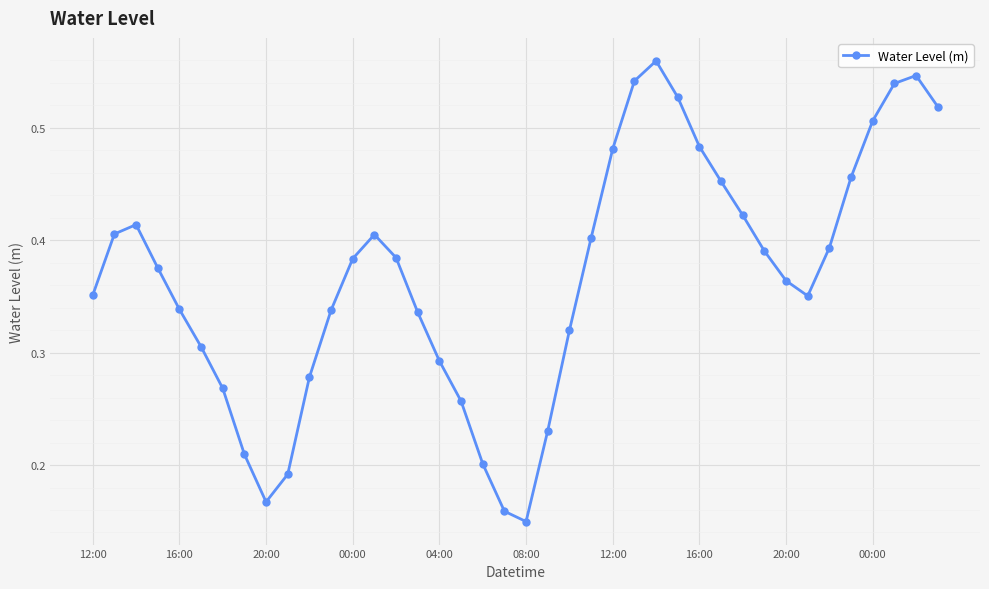

True or false: there are more than 0 points higher than both neighbors.

True